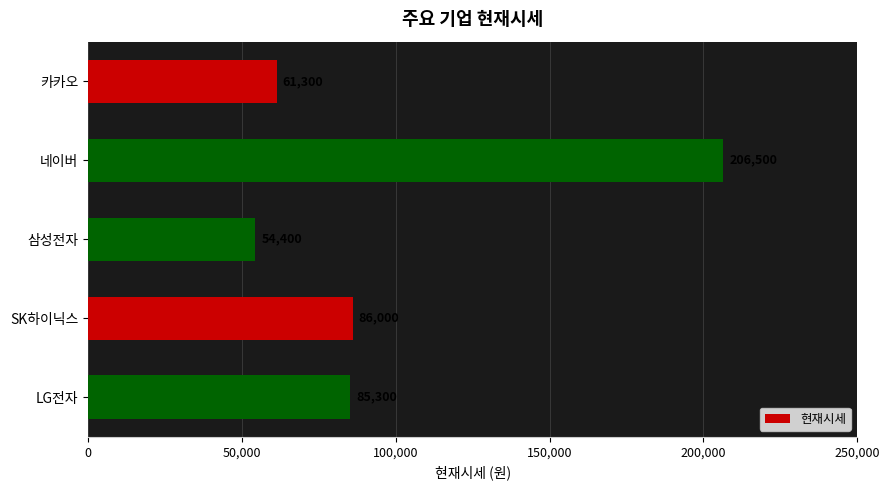

What is the change in value from 삼성전자 to LG전자?

+30900